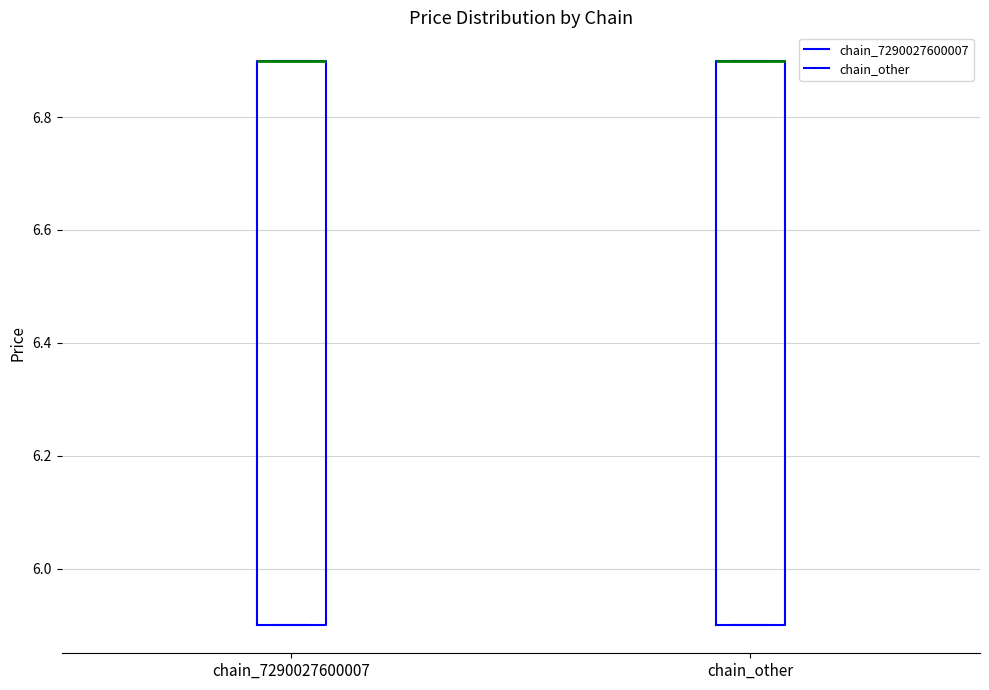

Where is the upper edge of the box for chain_7290027600007 on the y-axis? The values are not printed on the chart, so give them approximately, as read against the axis.

6.9